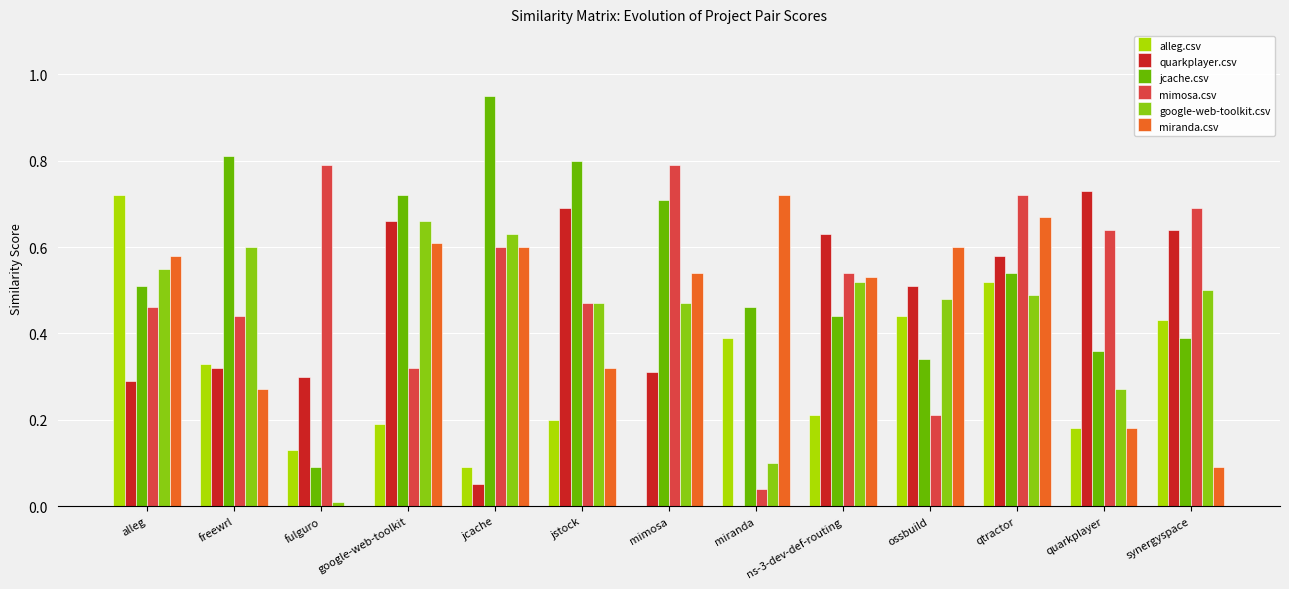

What are all the series names shown in the legend?

alleg.csv, quarkplayer.csv, jcache.csv, mimosa.csv, google-web-toolkit.csv, miranda.csv